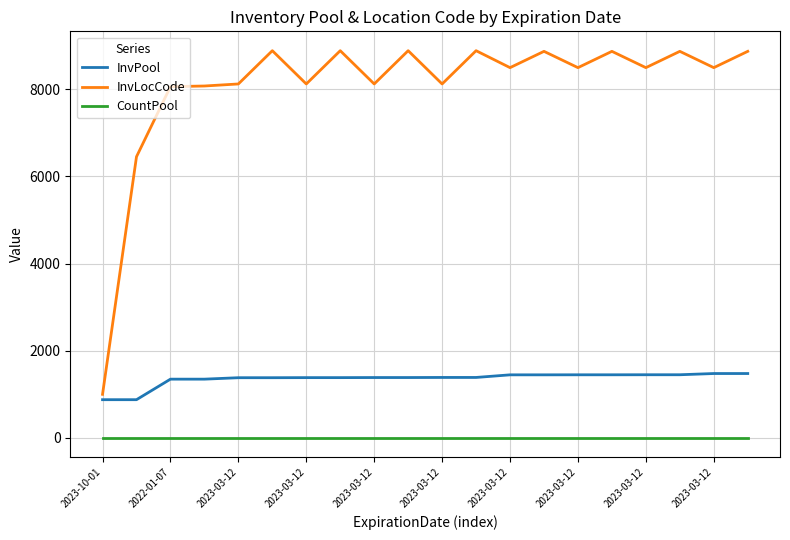

Rank the series by their maximum value, from lowest to highest.

CountPool, InvPool, InvLocCode